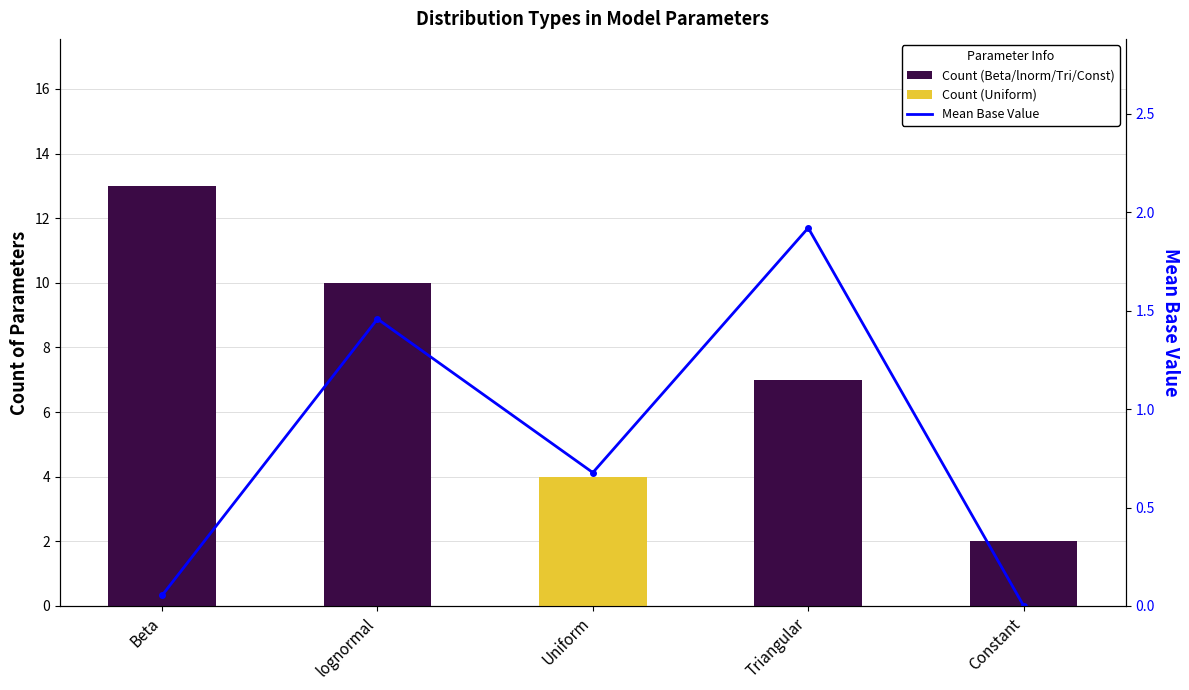

How many categories are shown in the chart?

5